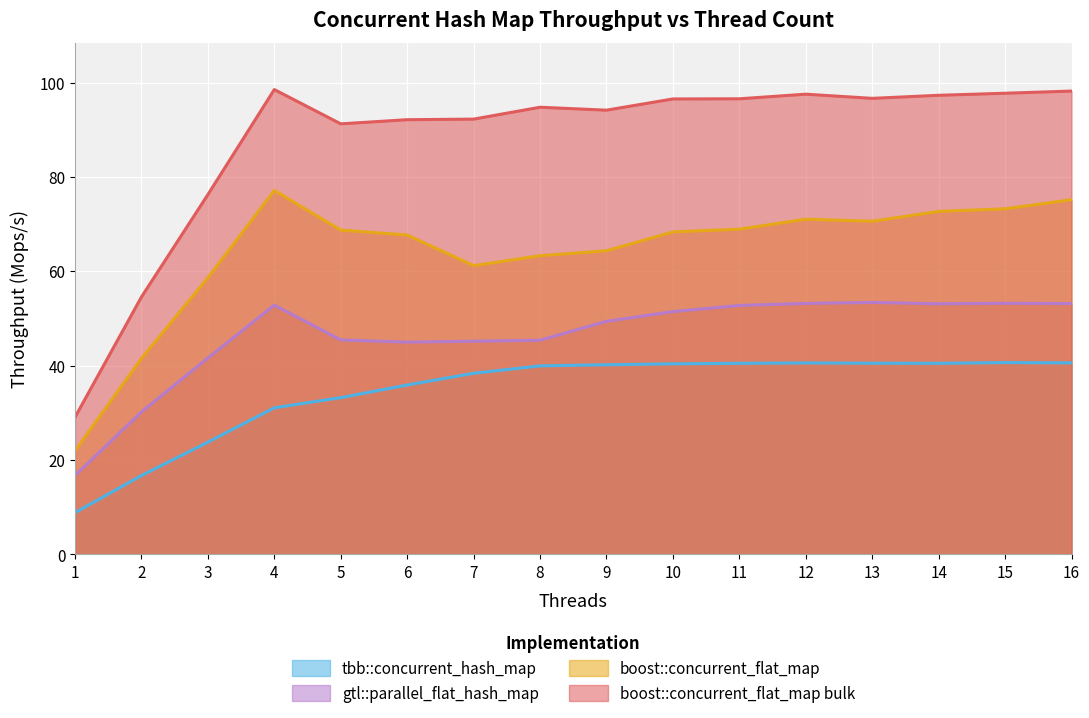

What is the value of the boost::concurrent_flat_map point at the 11th from the left?

68.9